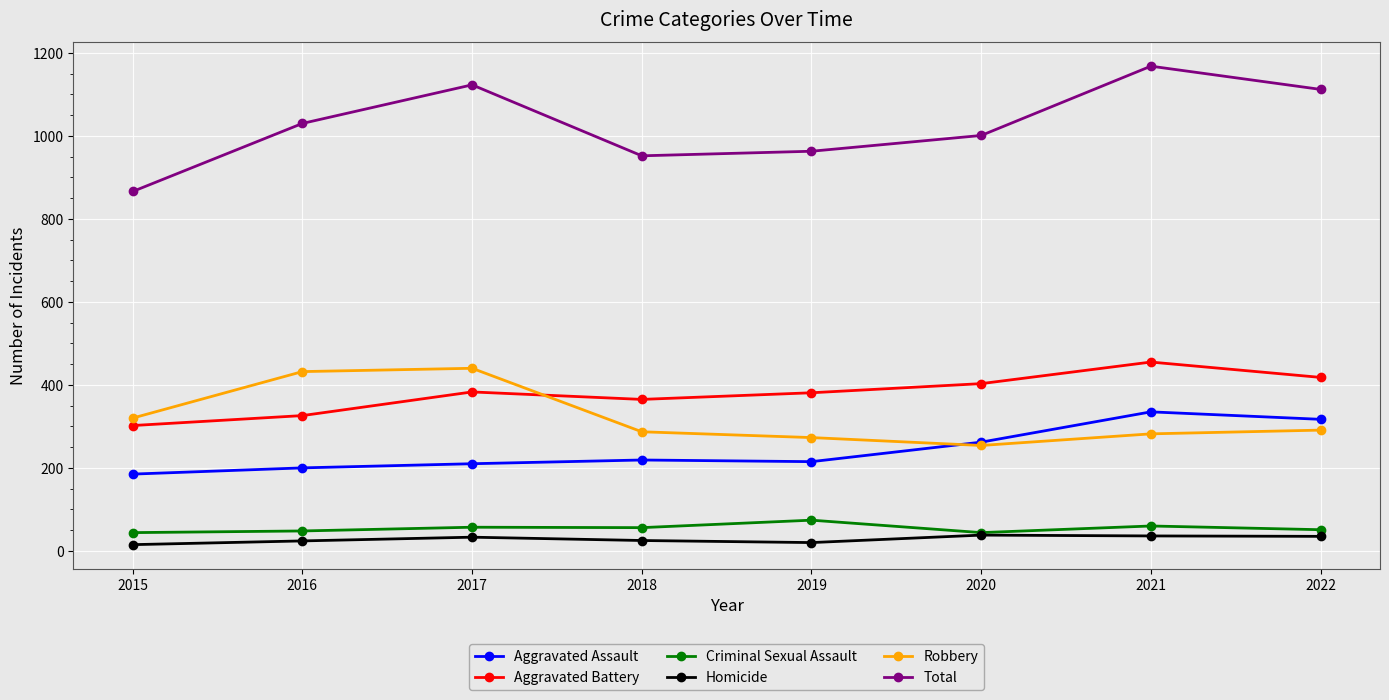

How many data points does each series have?

8